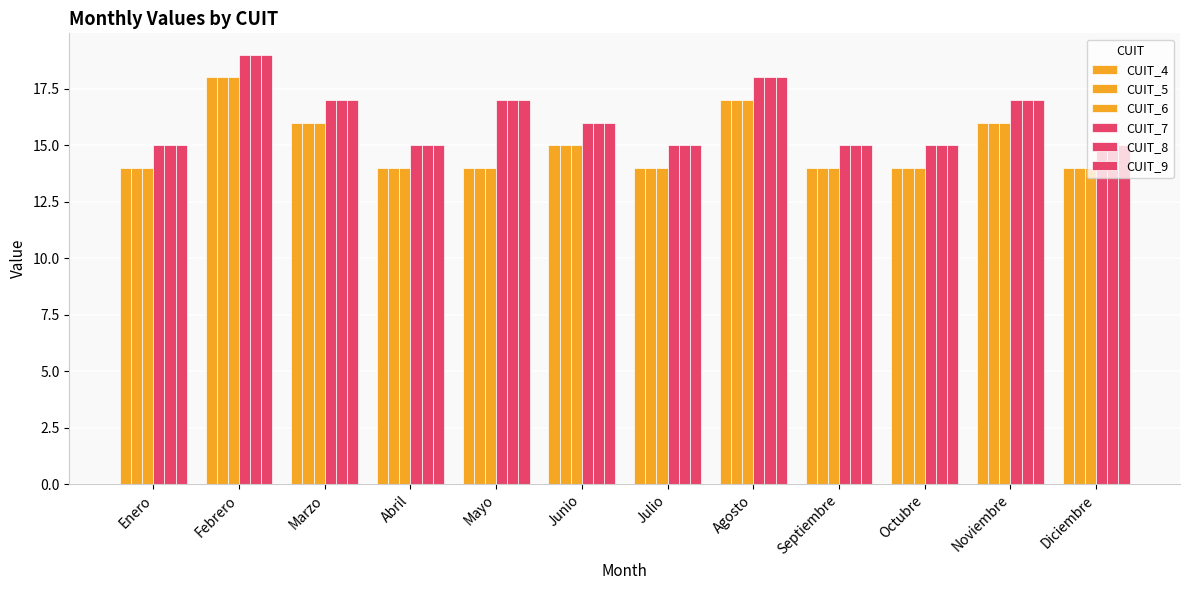

How many bars are there in total?

72